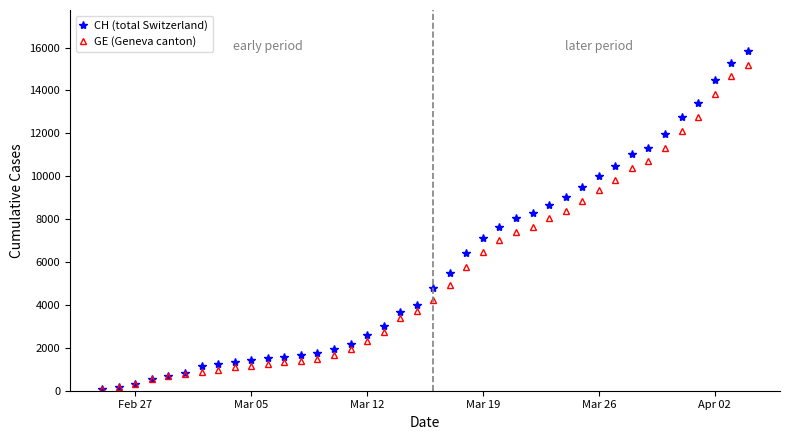

What is the minimum value for CH (total Switzerland)?

73